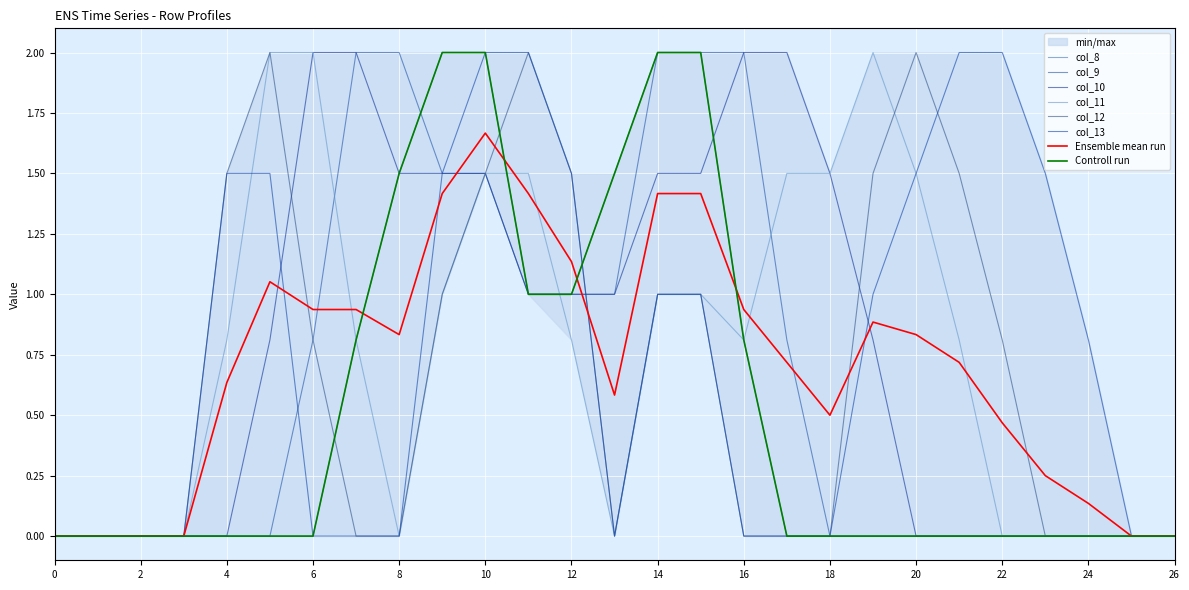

At which label does col_13 reach its peak?

10